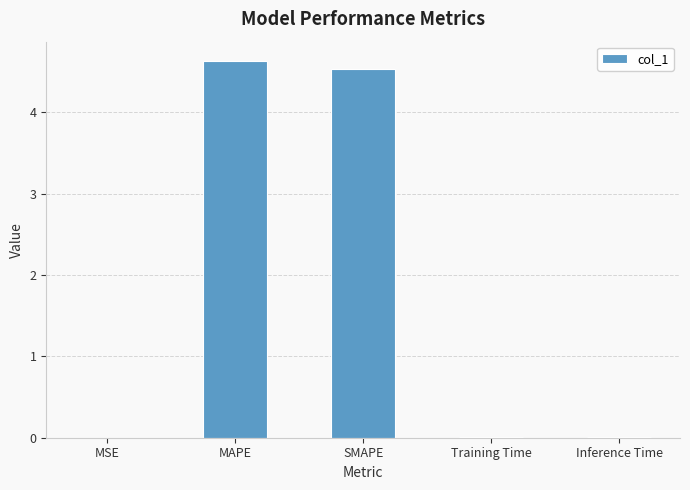

How many series are shown in this chart?

1